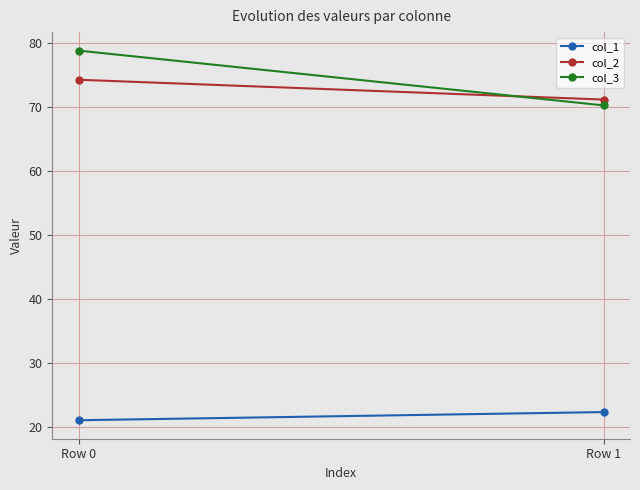

Reading left to right, what are all the values shown in this chart?

col_1: 21.0	22.3
col_2: 74.2	71.1
col_3: 78.8	70.2